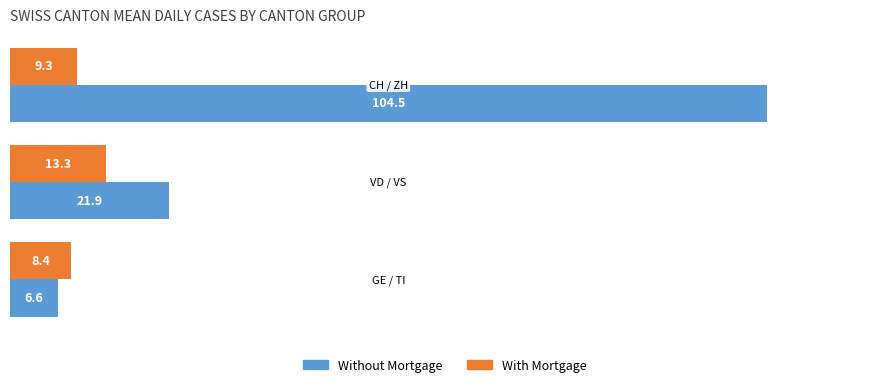

How many data points in Without Mortgage are above 21?

2